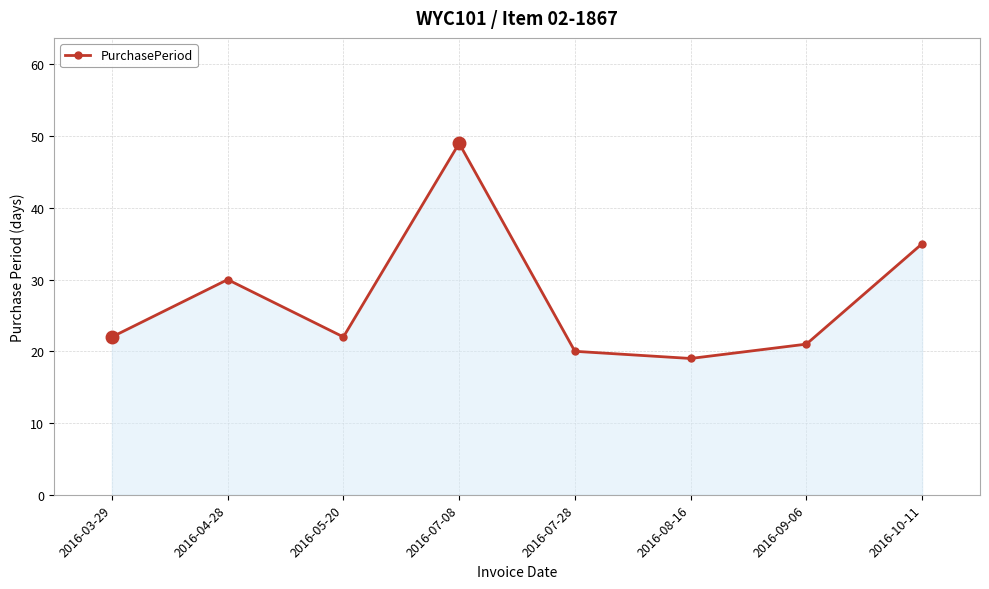

How many points are higher than both their immediate neighbors (excluding endpoints)?

2